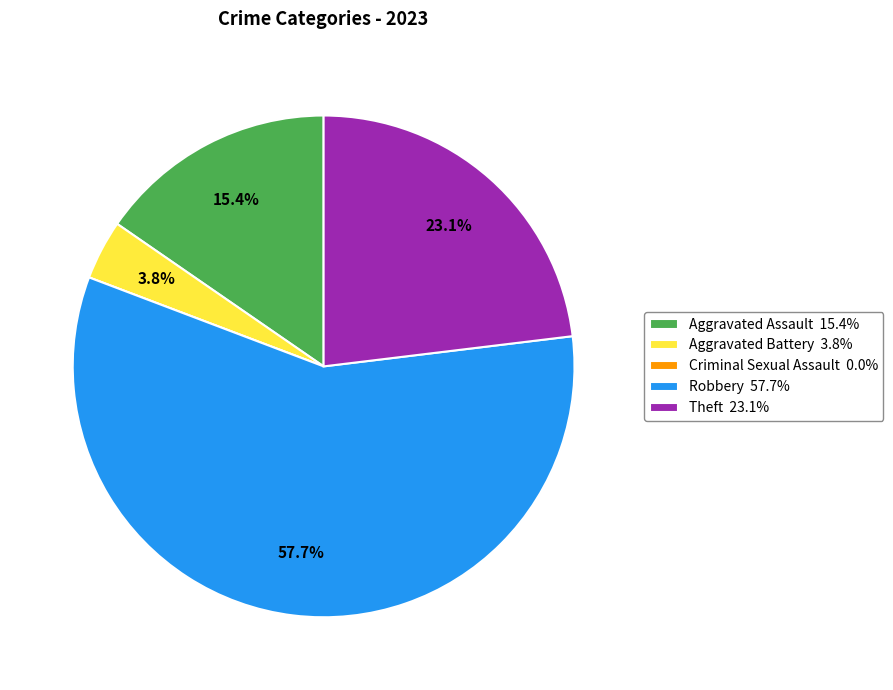

True or false: Theft accounts for 30% of the total.

False